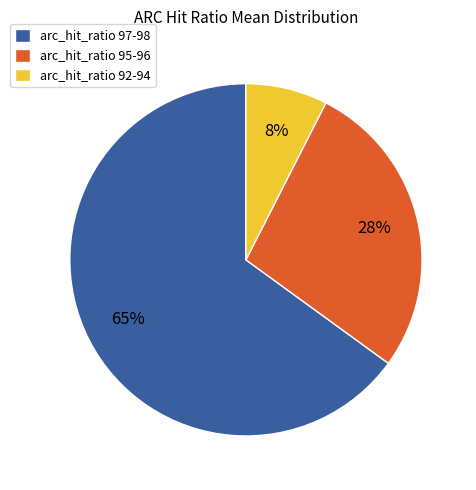

What is the smallest slice in the pie chart?

arc_hit_ratio 92-94